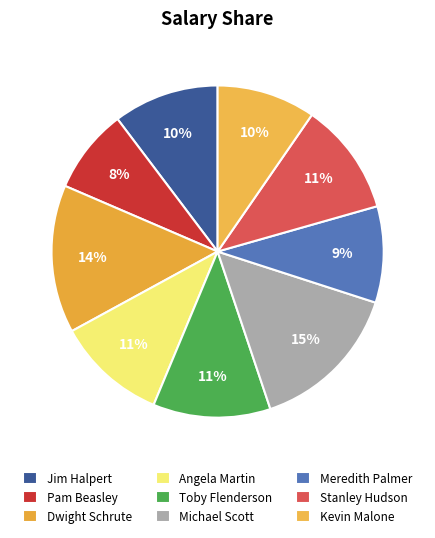

How many segments does this pie chart have?

9